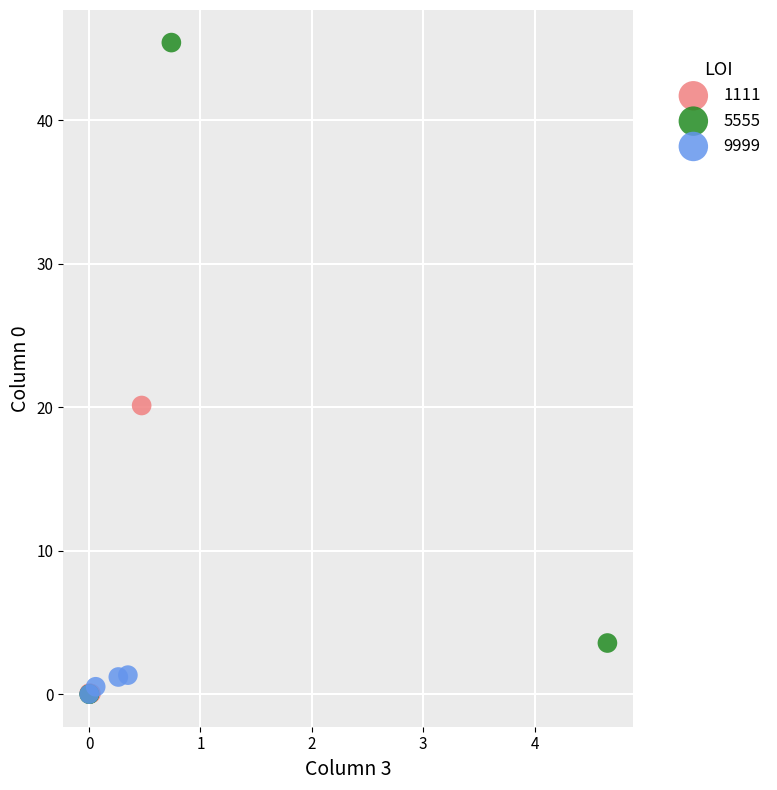

Which series has the largest Y range (max minus min)?

5555